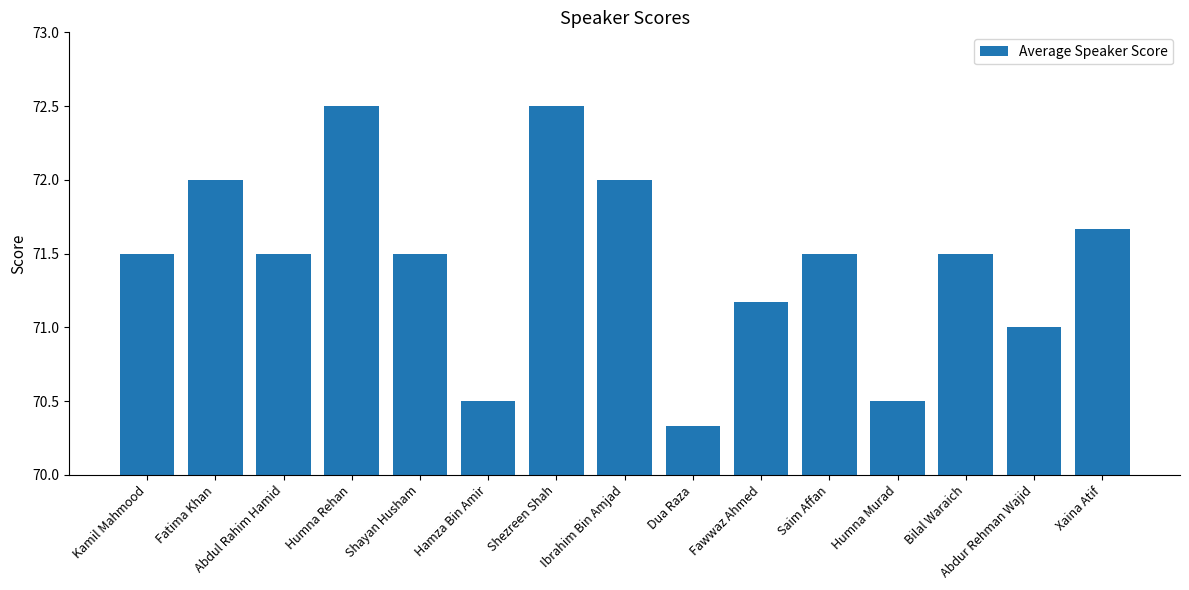

What is the greatest value displayed?

72.5